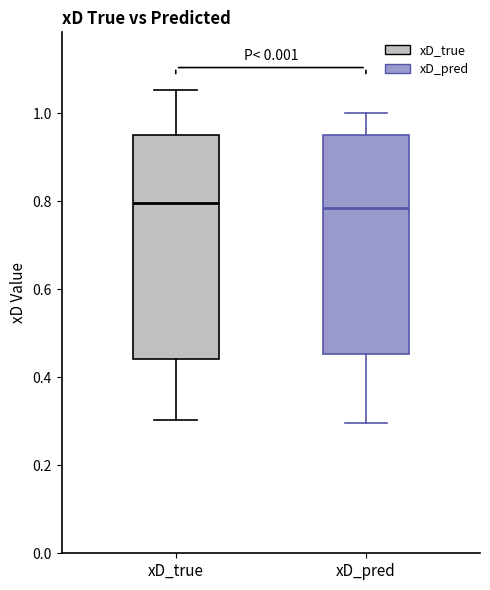

Reading left to right, transcribe this box plot: for each box, give where its median line is, the range the box spans, and where its two whiskers end, as read against the y-axis. The values are not printed on the chart, so give them approximately, as read against the axis.

xD_true: median 0.80, box 0.44 to 0.96, whiskers 0.30 to 1.06
xD_pred: median 0.78, box 0.46 to 0.94, whiskers 0.30 to 1.00